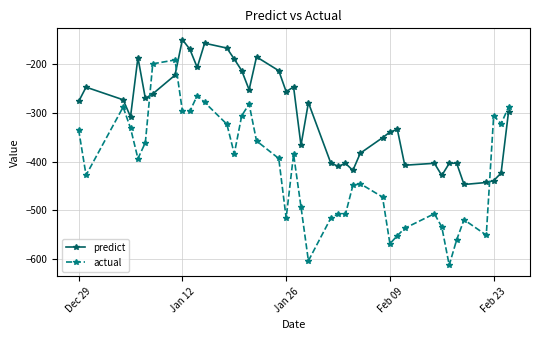

Rank the series by their average value, from highest to lowest.

predict, actual